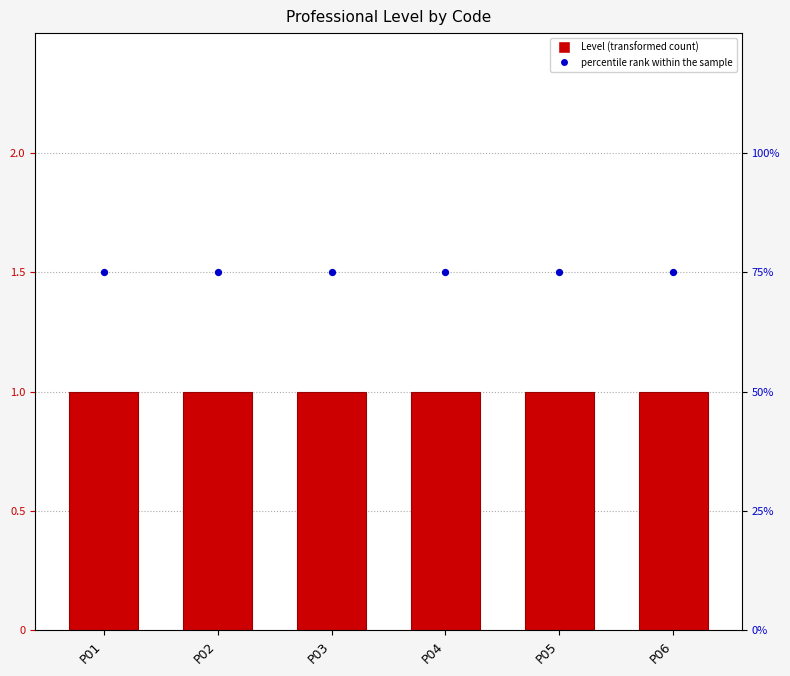

What are all the series names shown in the legend?

Level, percentile rank within the sample